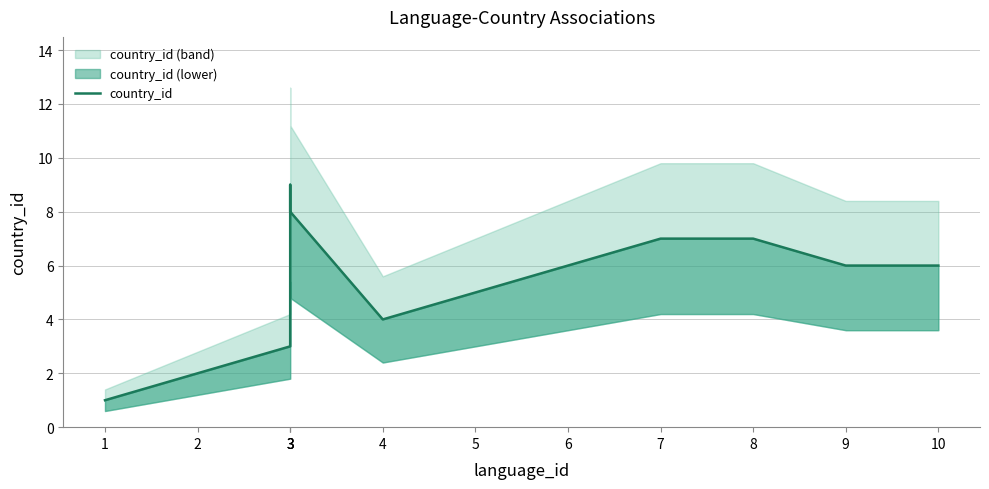

What is the difference between the maximum and minimum values?

8